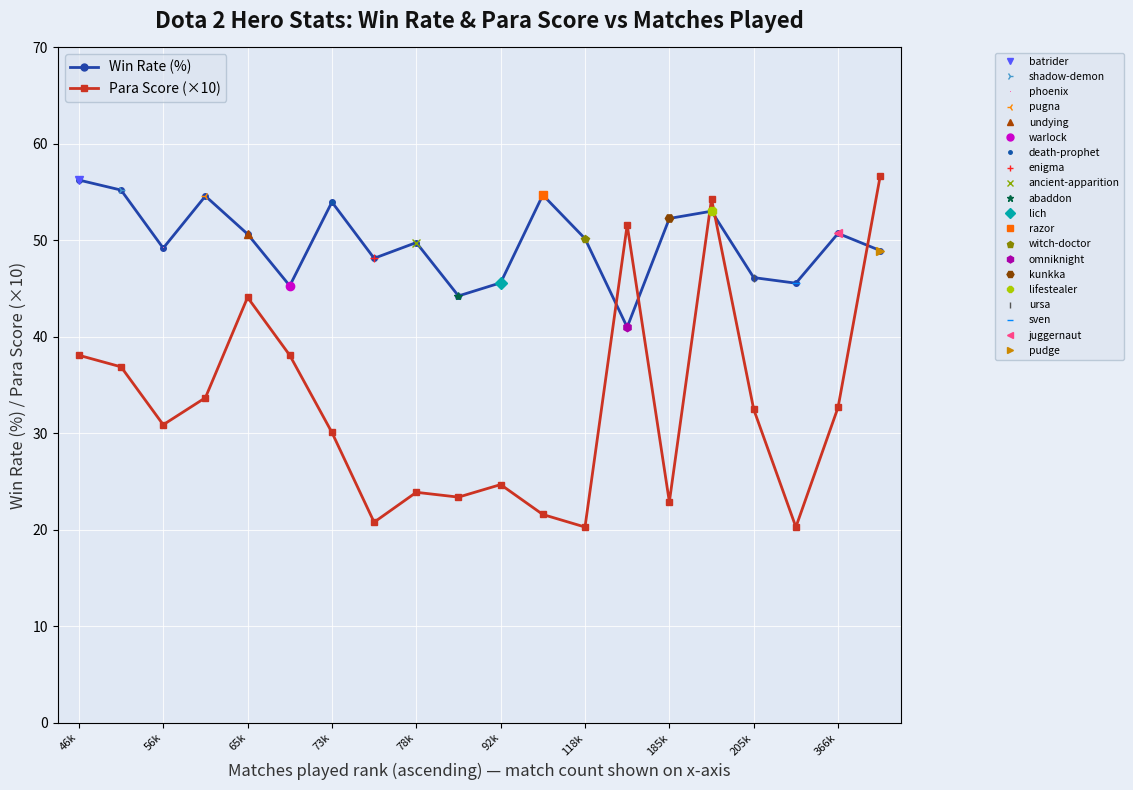

What is the difference between the maximum and second lowest values in the Win Rate (%) series?

12.0